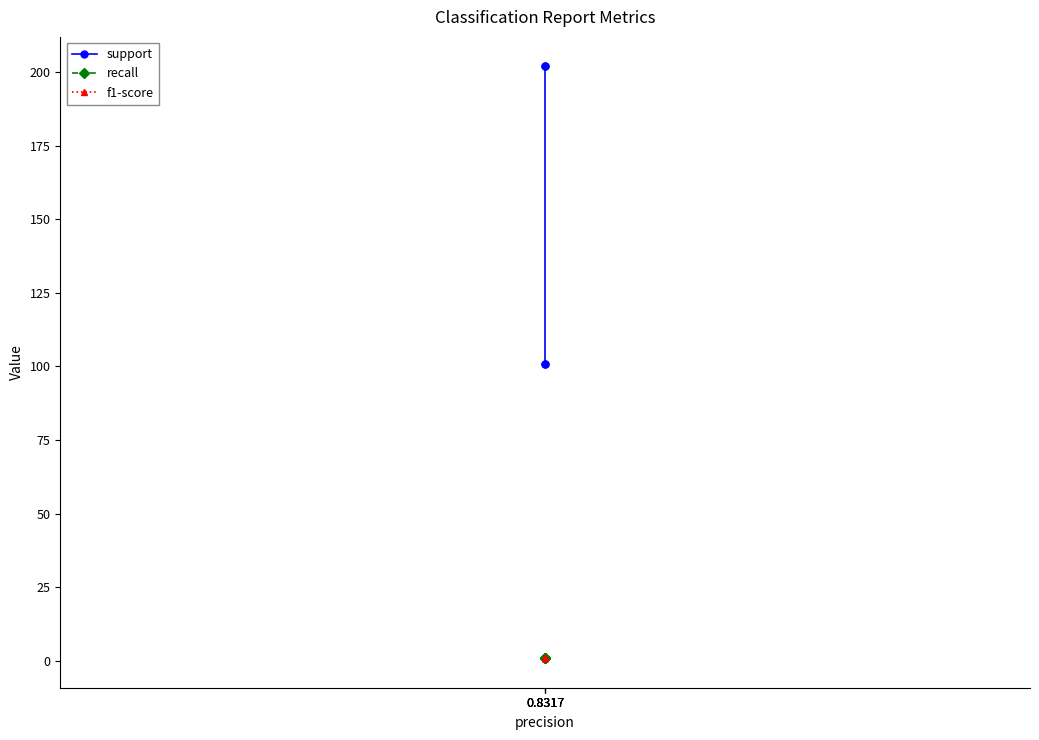

Rank the series by their maximum value, from highest to lowest.

support, recall, f1-score